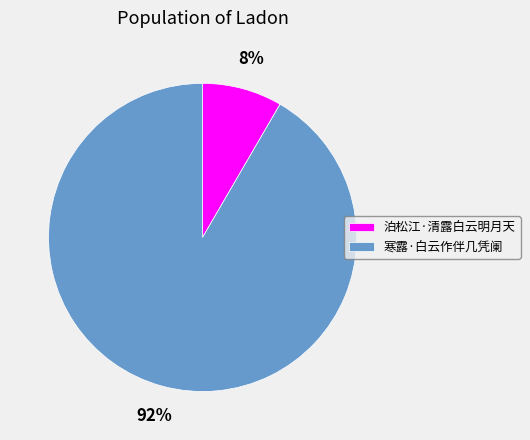

To the nearest percent, what is the combined percentage of 泊松江·清露白云明月天 and 寒露·白云作伴几凭阑?

100%